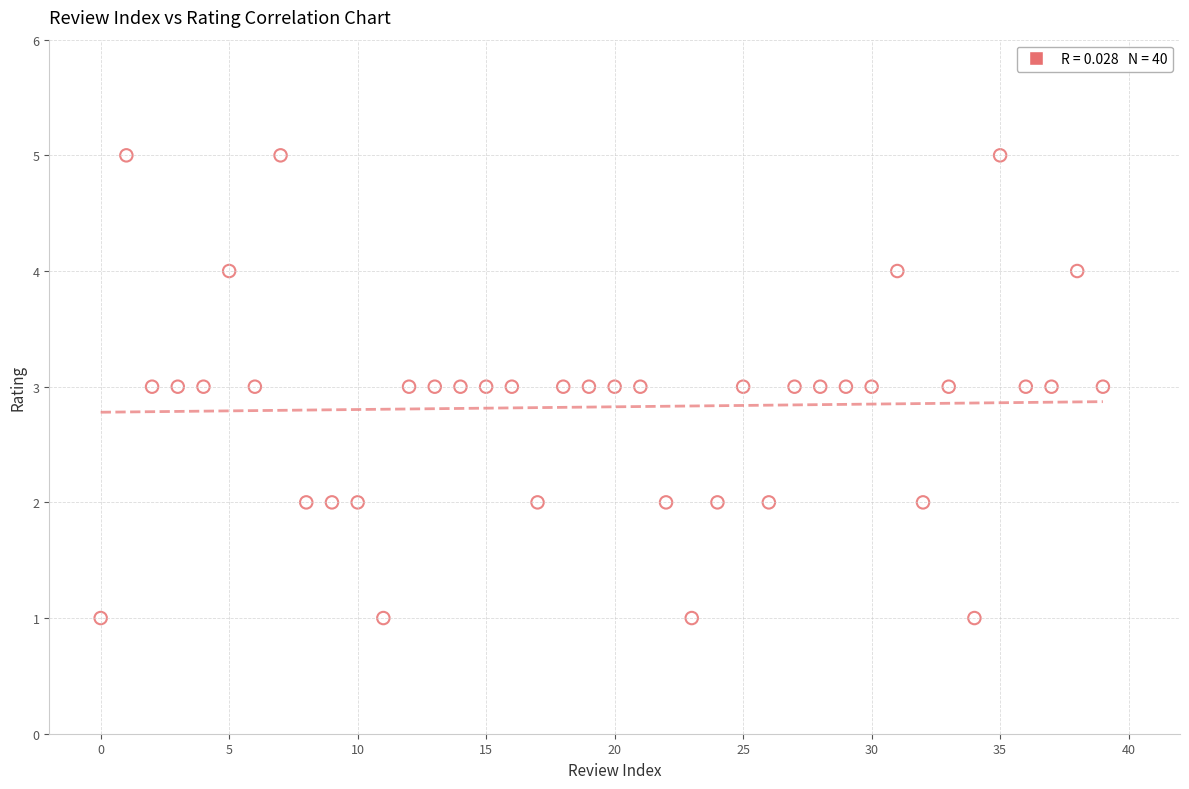

What is the range of Y values (max minus min)?

4